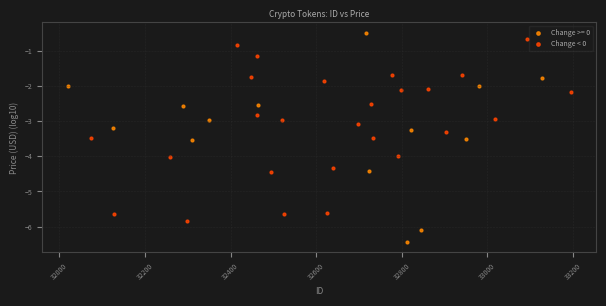

Which series contains the lowest Y value?

Change >= 0